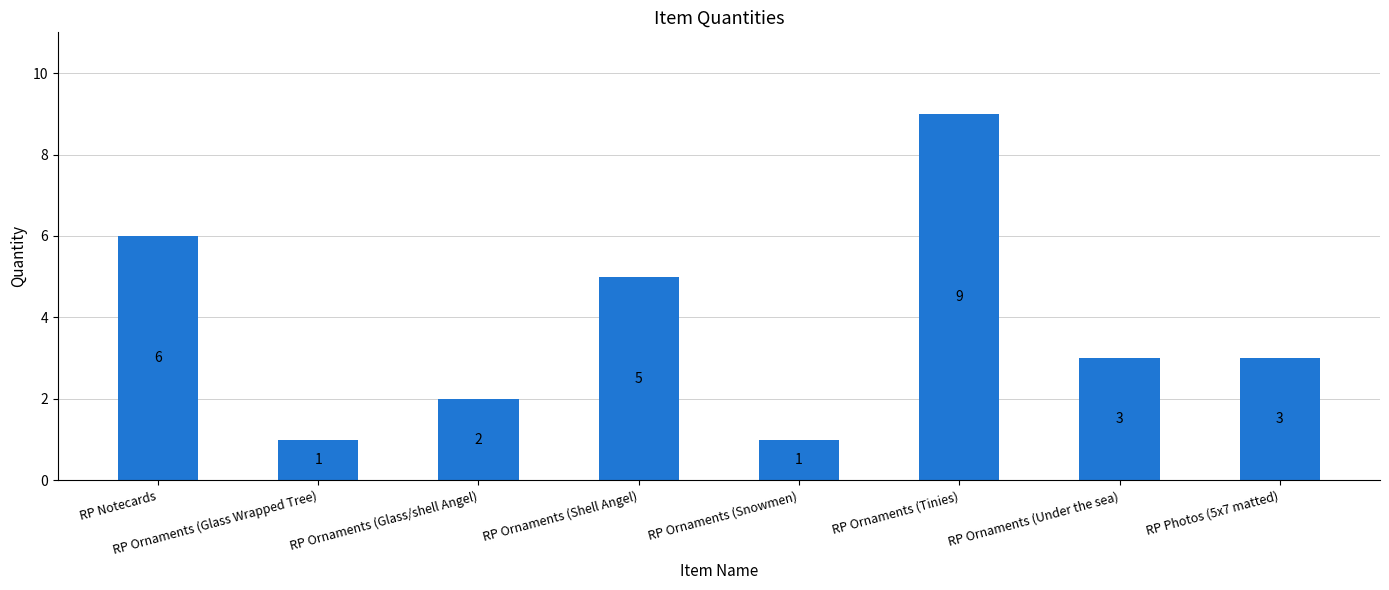

What value does the data have at RP Ornaments (Glass Wrapped Tree)?

1